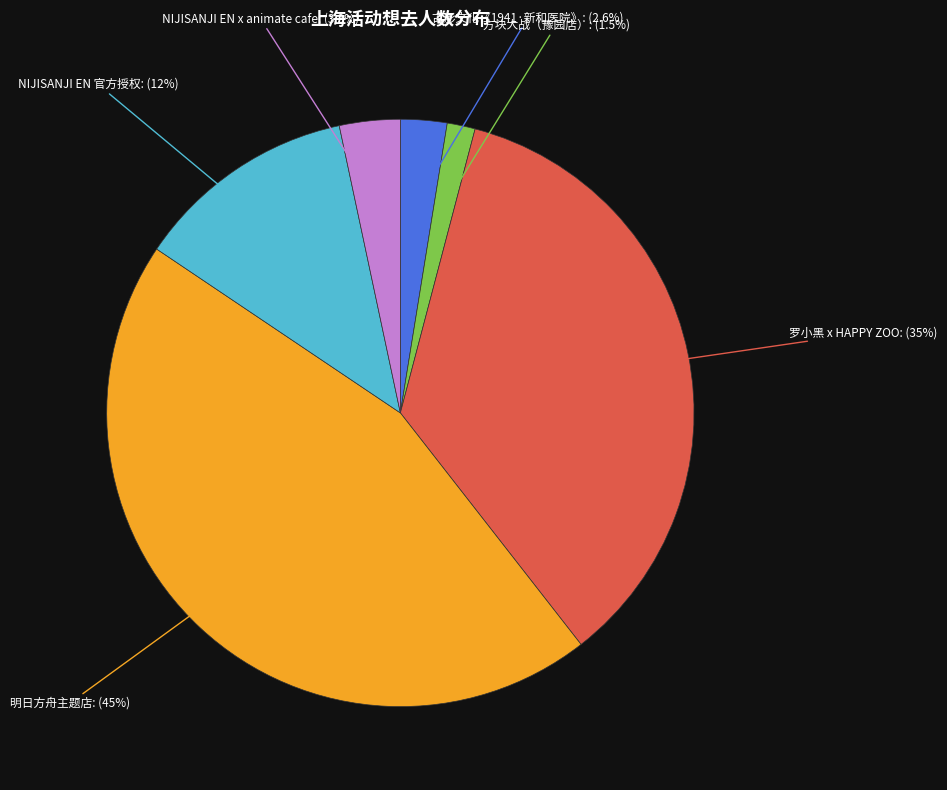

Count the number of slices in the pie.

6